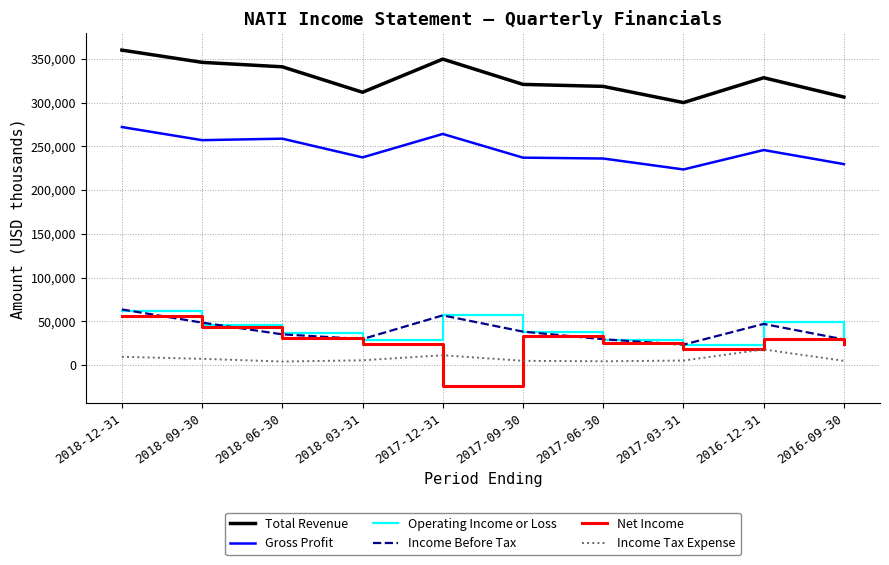

Between 2017-12-31 and 2017-03-31, which series saw the biggest shift?

Total Revenue